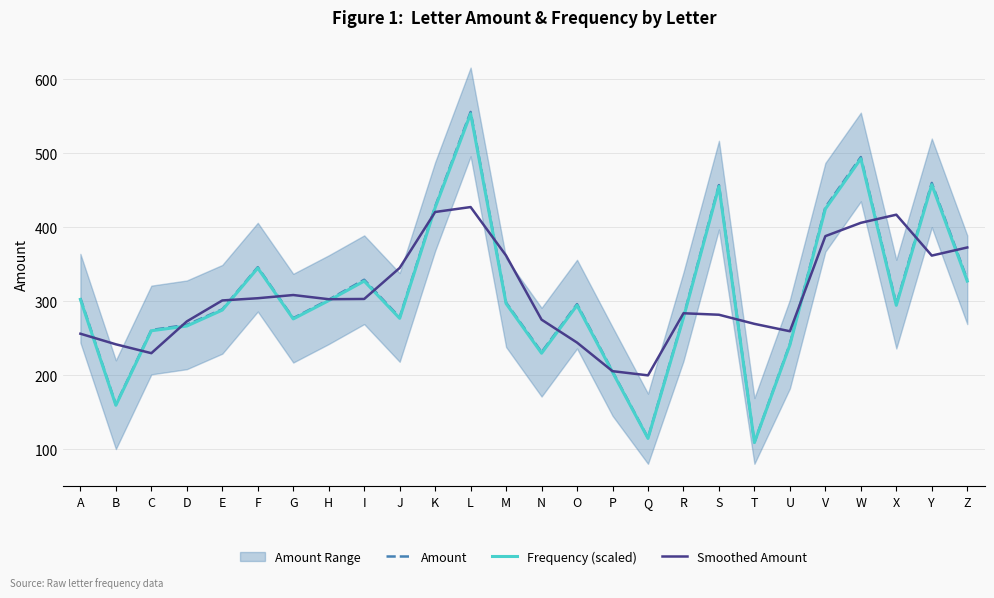

Rank the series at T from highest to lowest value.

Smoothed Amount, Amount, Frequency (scaled)